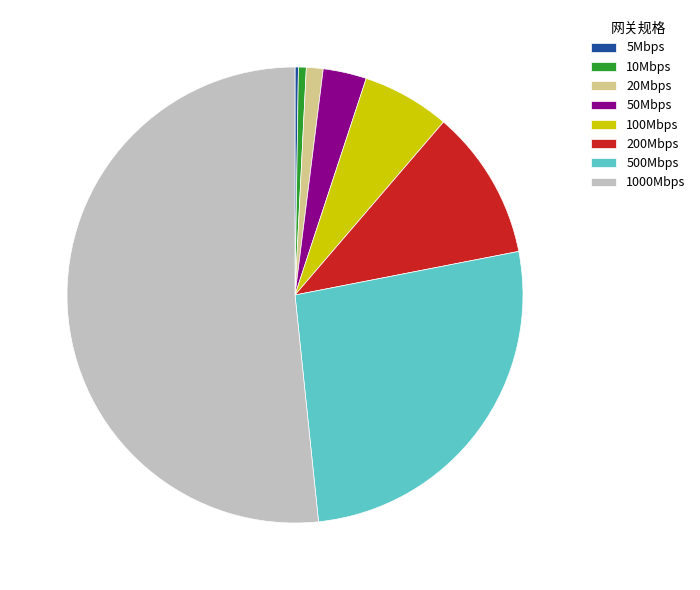

Is the sum of 10Mbps and 100Mbps greater than half?

No